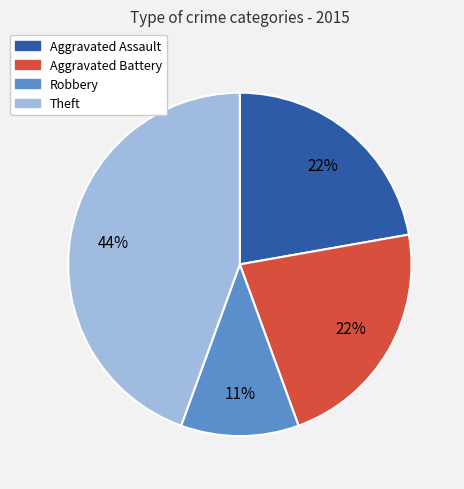

To the nearest percent, what is the average slice percentage?

25%